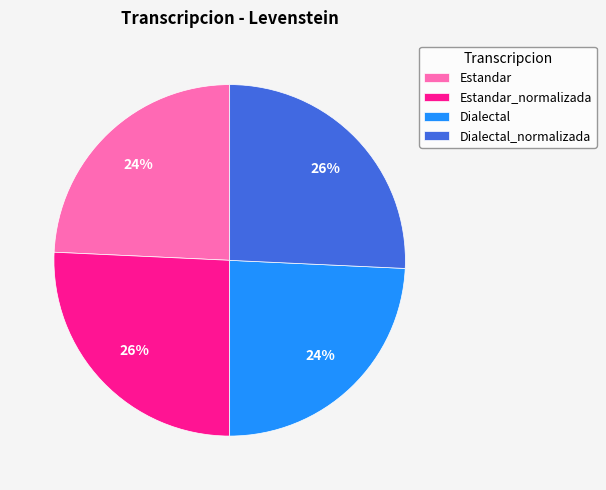

How many segments does this pie chart have?

4